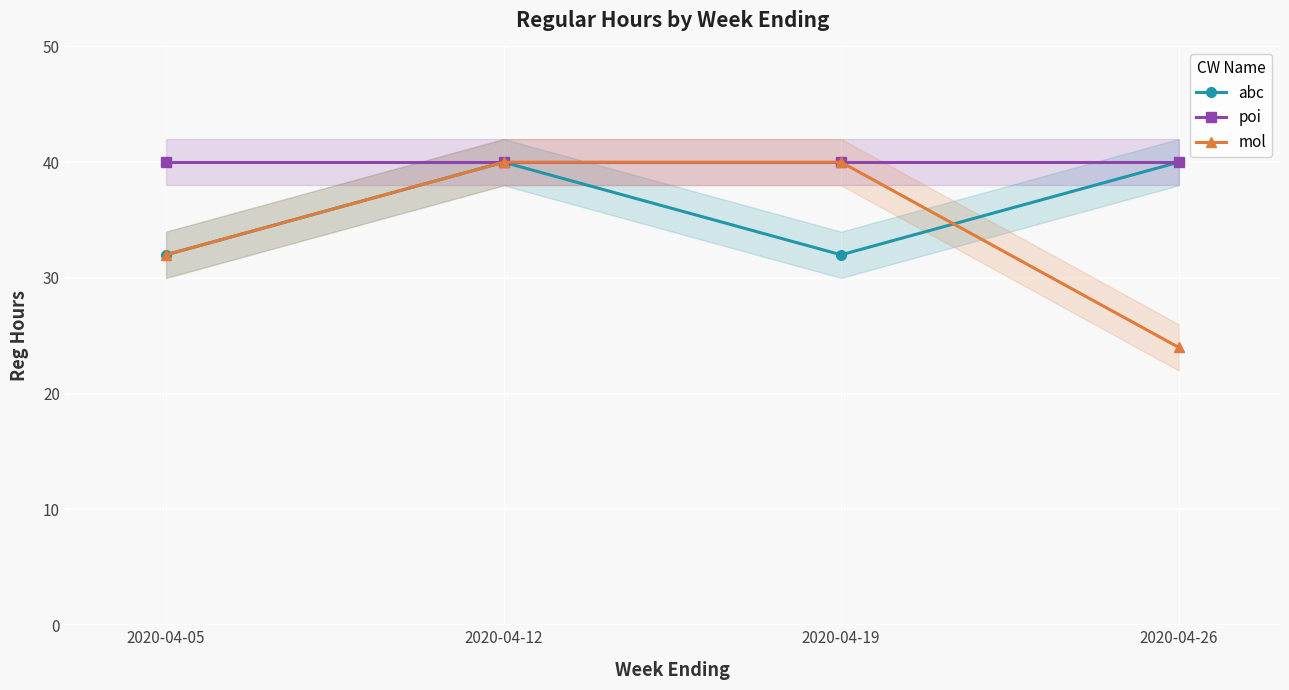

Reading right to left, list all the values displayed in this chart.

abc: 40	32	40	32
poi: 40	40	40	40
mol: 24	40	40	32